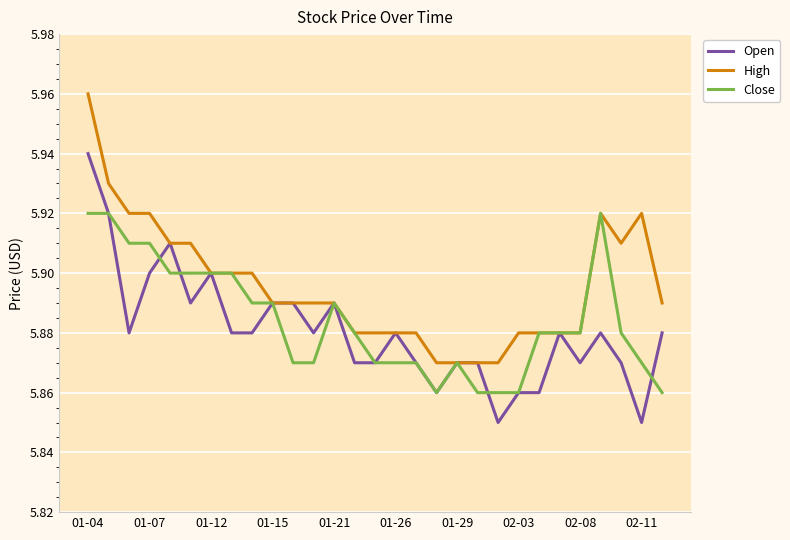

How many High values are between 5 and 6?

29